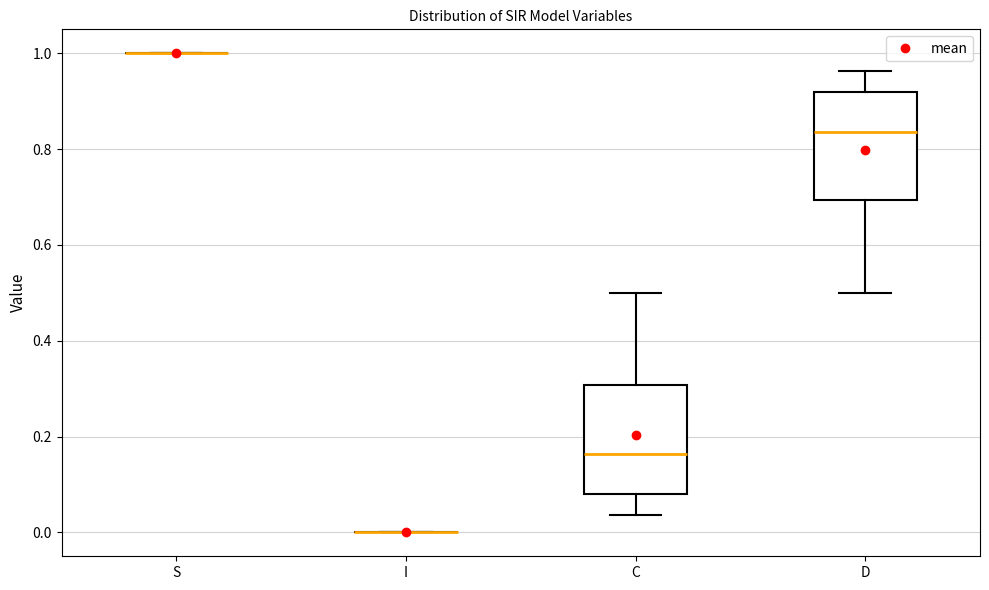

Reading left to right, read every box against the y-axis: the position of its median line, the range the box covers, and the ends of its whiskers. The values are not printed on the chart, so give them approximately, as read against the axis.

S: box collapsed to a line at 1.00, whiskers 1.00 to 1.00
I: box collapsed to a line at 0.00, whiskers 0.00 to 0.00
C: median 0.16, box 0.08 to 0.30, whiskers 0.04 to 0.50
D: median 0.84, box 0.70 to 0.92, whiskers 0.50 to 0.96